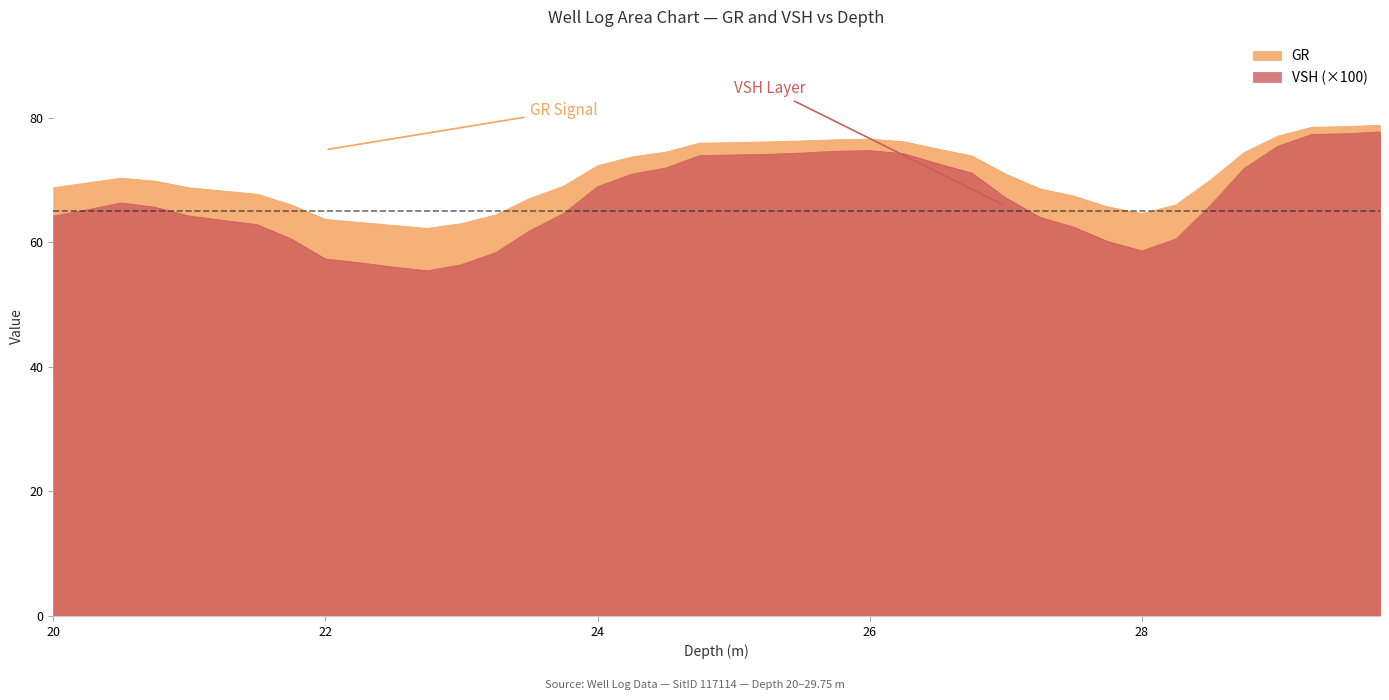

What is the greatest value displayed?

78.8